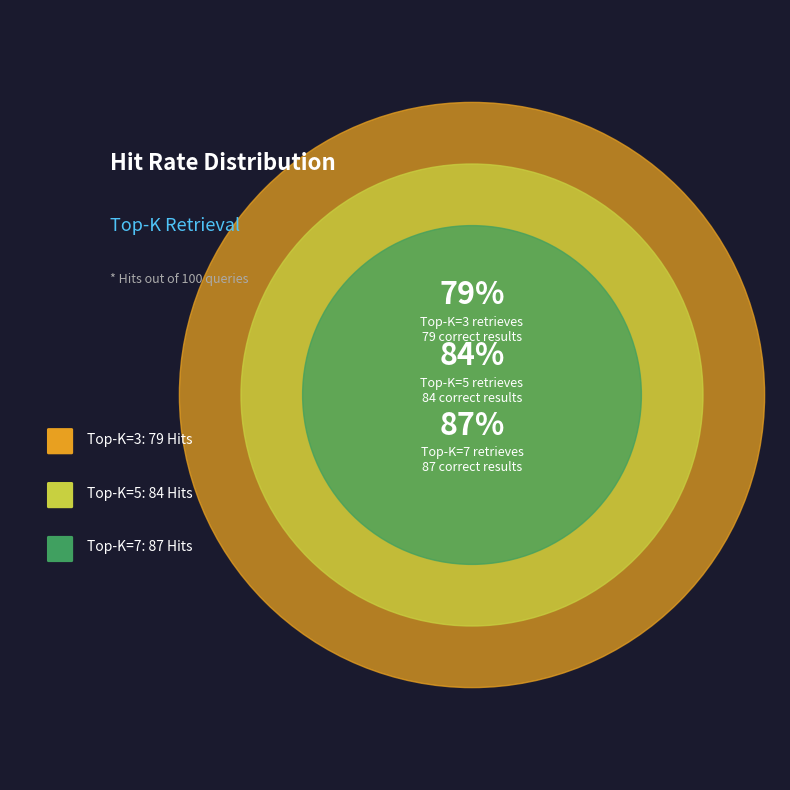

Does 7 account for over 50% of the chart?

No